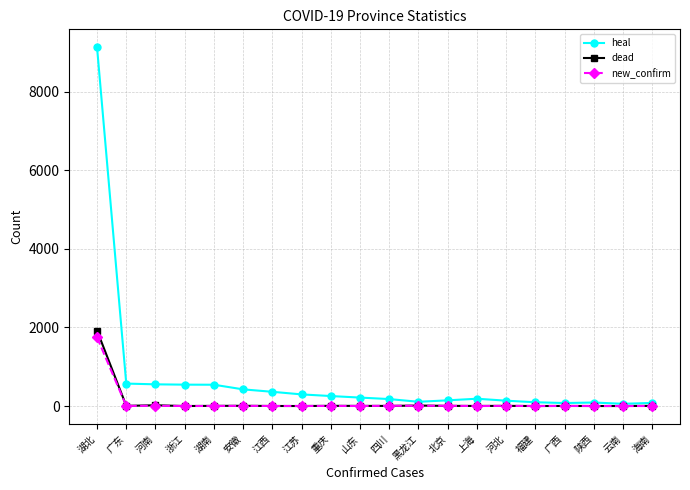

True or false: dead has a value of 2 at 广西.

True